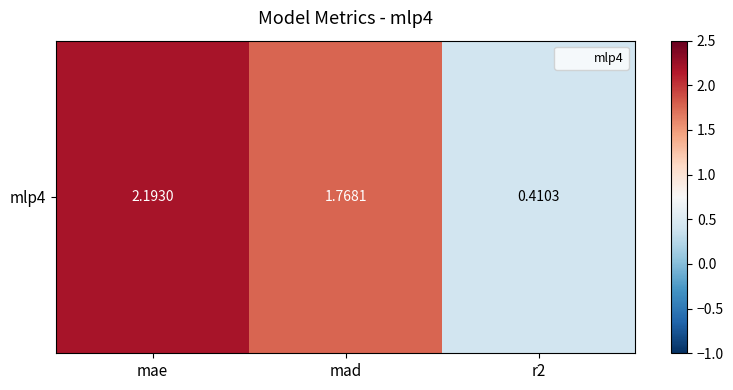

Which category has the highest value across all series?

mae